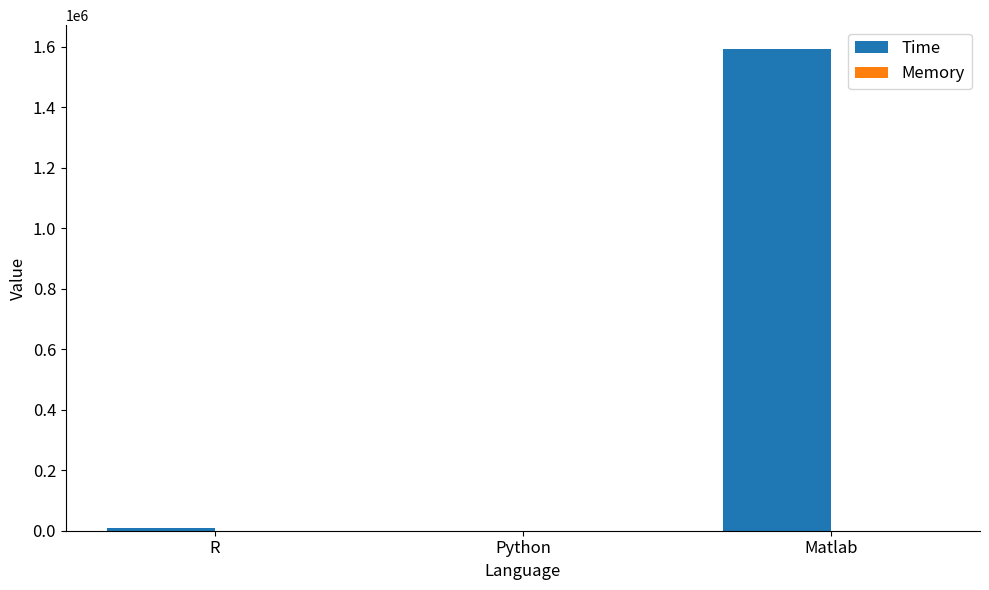

Where is Time nearest to the value 796462?

R